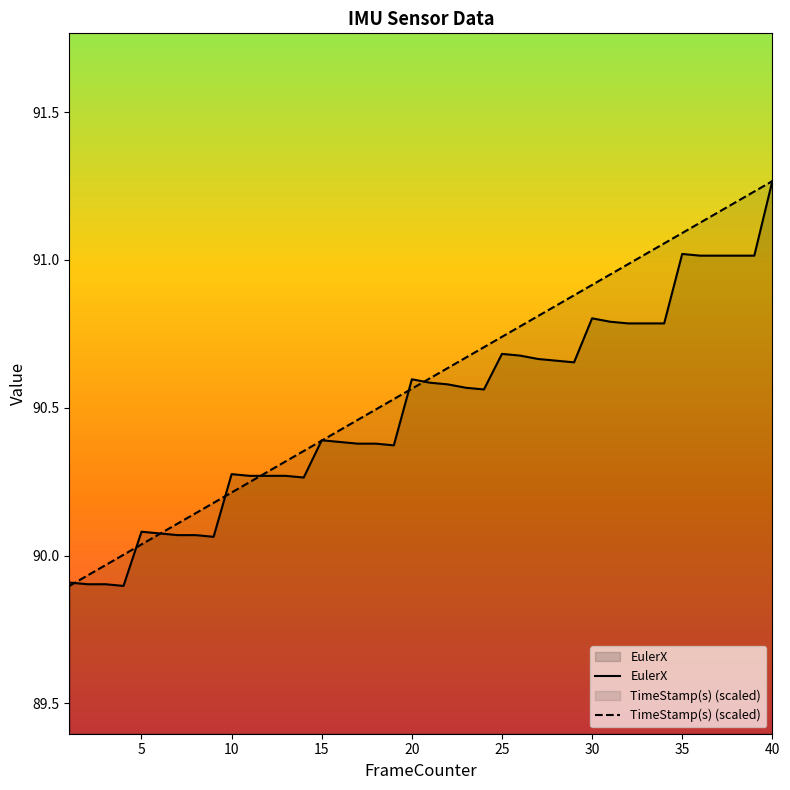

List the labels in order of EulerX value, largest first.

40, 35, 36, 37, 38, 39, 30, 31, 32, 33, 34, 25, 26, 27, 28, 29, 20, 21, 22, 23, 24, 15, 16, 17, 18, 19, 10, 11, 12, 13, 14, 5, 6, 7, 8, 9, 1, 2, 3, 4